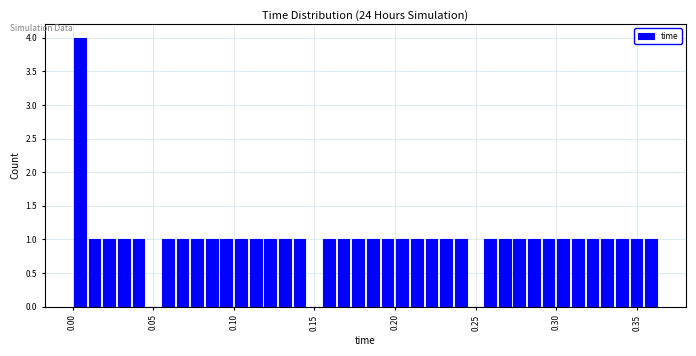

Read against the x-axis, roughly where is the centre of the tallest bar?

0.005